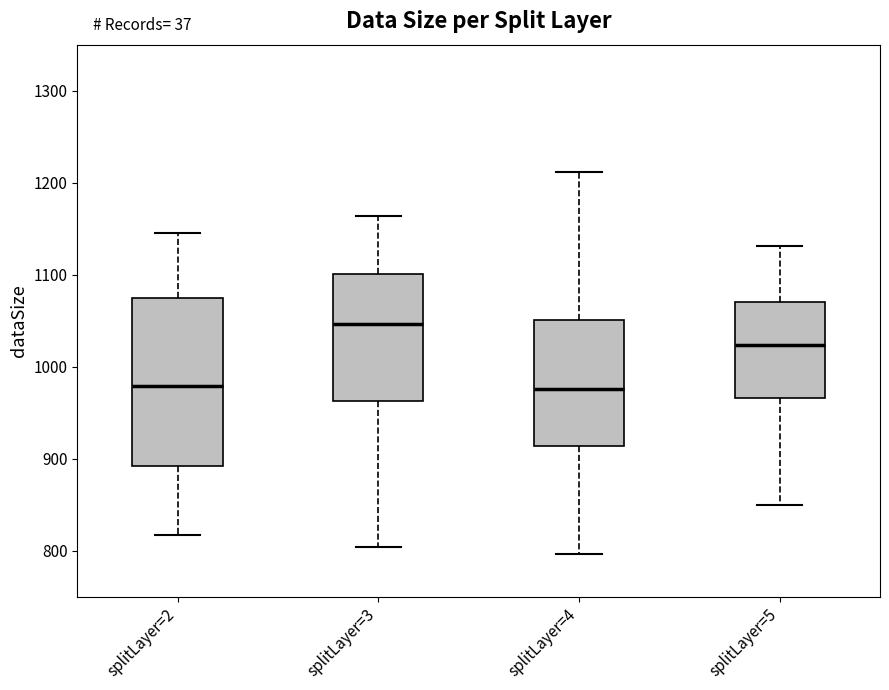

Reading left to right, transcribe this box plot: for each box, give where its median line is, the range the box spans, and where its two whiskers end, as read against the y-axis. The values are not printed on the chart, so give them approximately, as read against the axis.

splitLayer=2: median 980, box 890 to 1070, whiskers 820 to 1150
splitLayer=3: median 1050, box 960 to 1100, whiskers 800 to 1160
splitLayer=4: median 980, box 910 to 1050, whiskers 800 to 1210
splitLayer=5: median 1020, box 970 to 1070, whiskers 850 to 1130